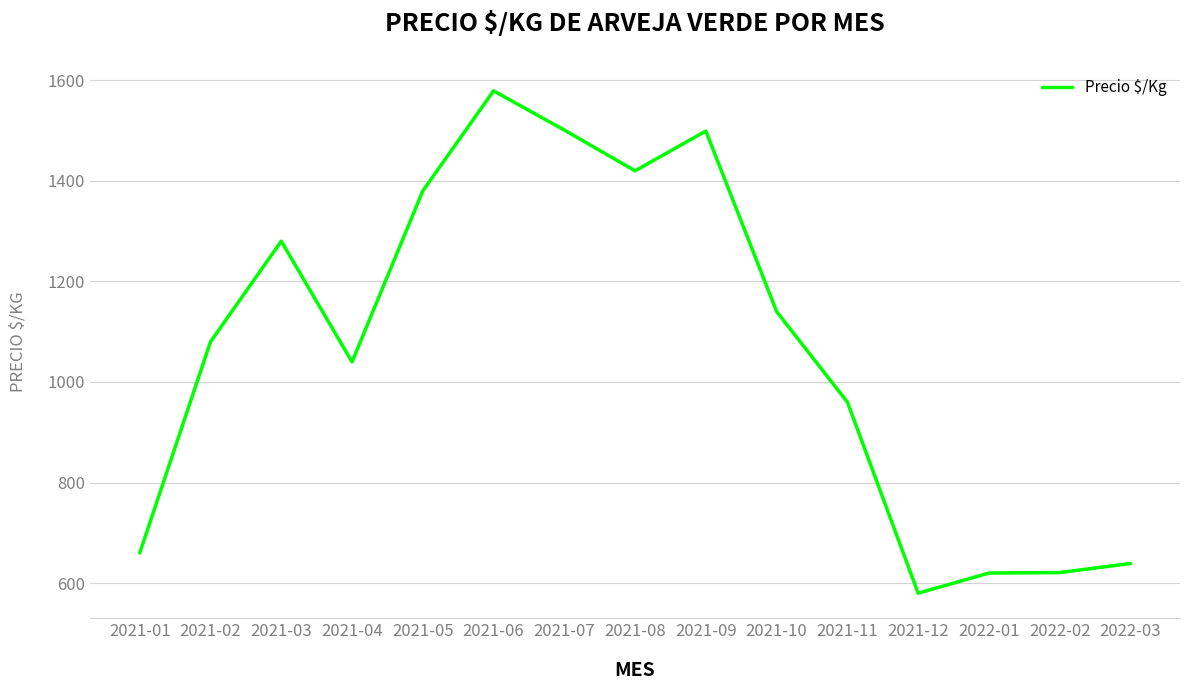

What is the difference between the maximum and minimum values?

999